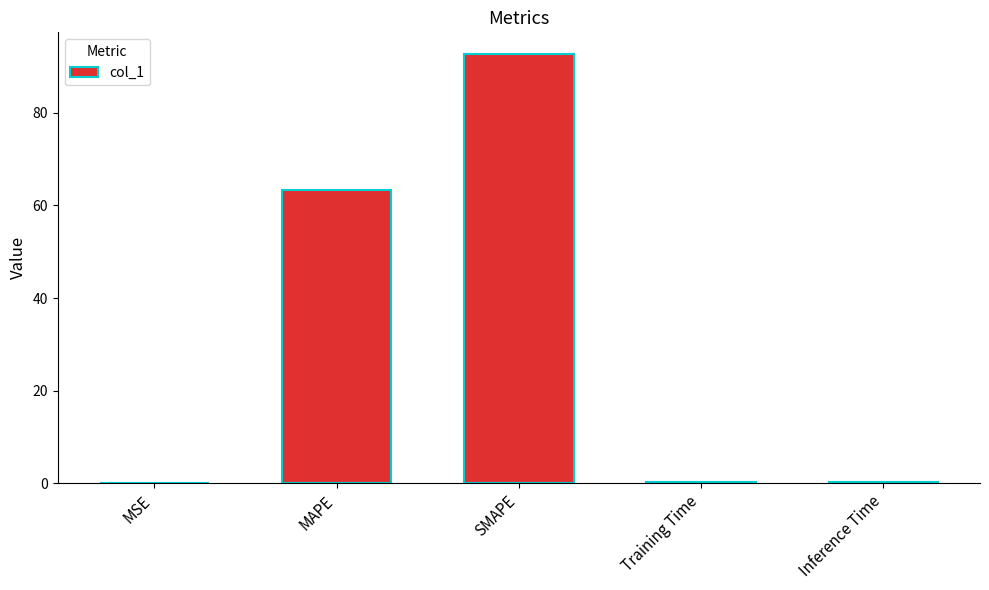

Are the bars horizontal?

No